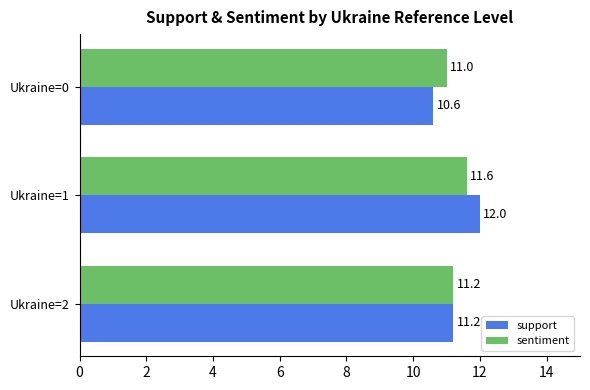

Which series has the largest range (max minus min)?

support